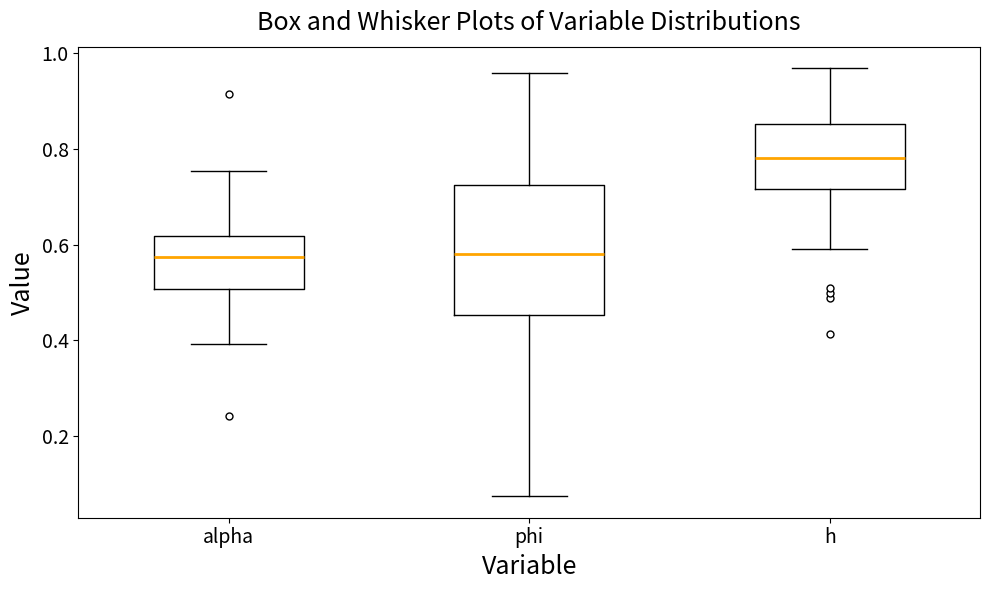

Reading left to right, transcribe this box plot: for each box, give where its median line is, the range the box spans, and where its two whiskers end, as read against the y-axis. The values are not printed on the chart, so give them approximately, as read against the axis.

alpha: median 0.58, box 0.50 to 0.62, whiskers 0.40 to 0.76
phi: median 0.58, box 0.46 to 0.72, whiskers 0.08 to 0.96
h: median 0.78, box 0.72 to 0.86, whiskers 0.60 to 0.96